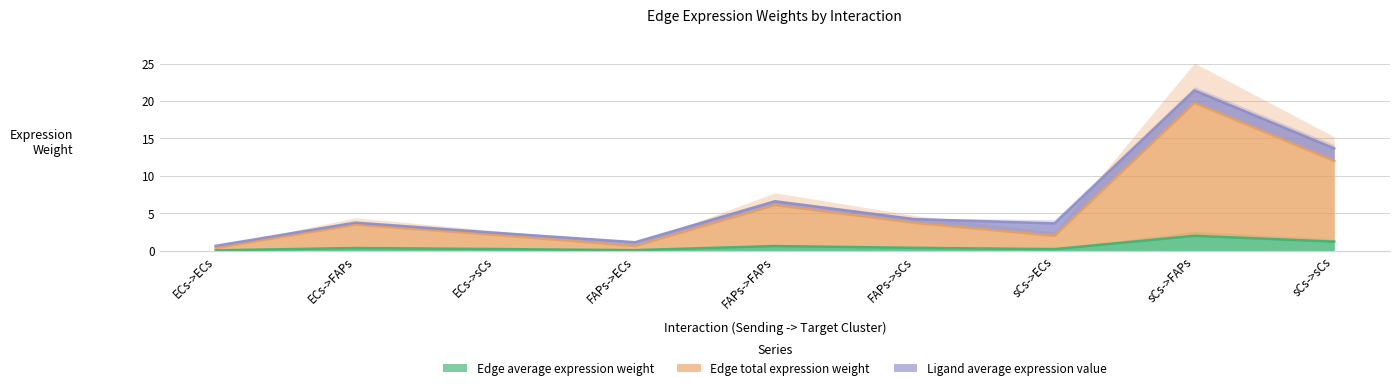

What is the approximate value of Edge average expression weight at FAPs->FAPs?

0.6